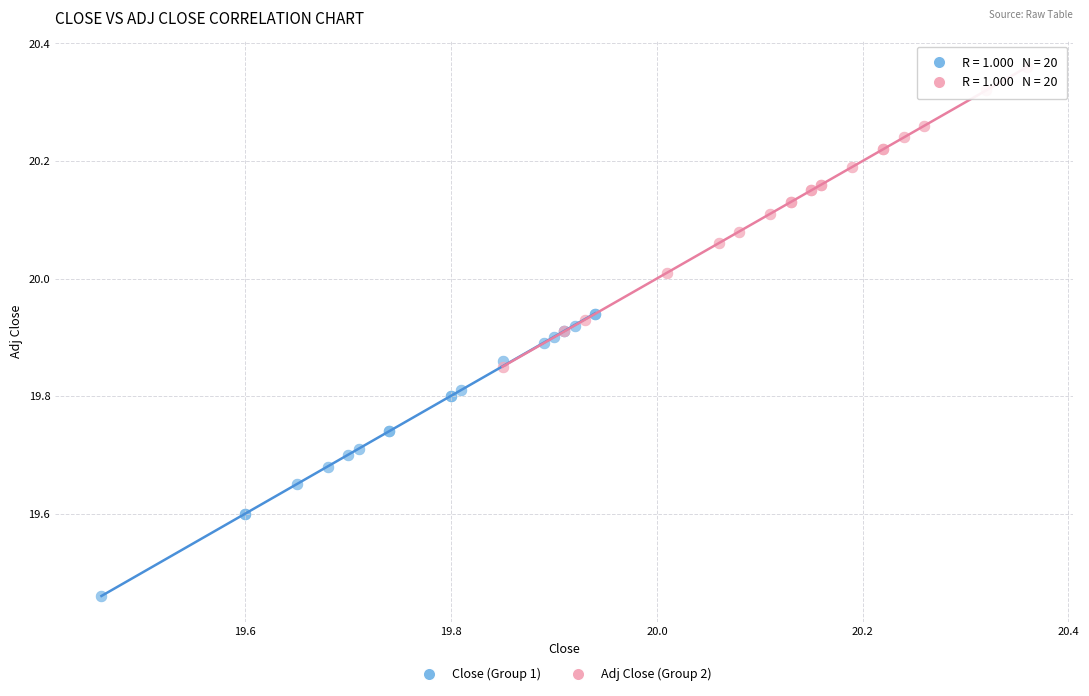

Which series reaches the minimum Y coordinate?

Close (Group 1)